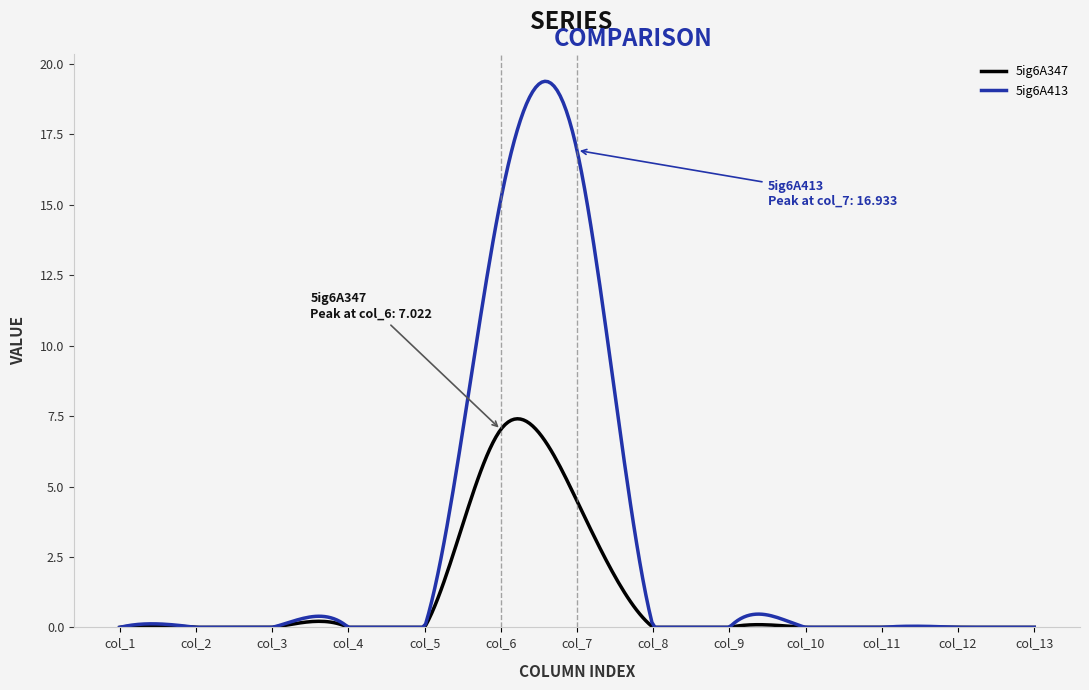

Which series has the widest spread of values?

5ig6A413